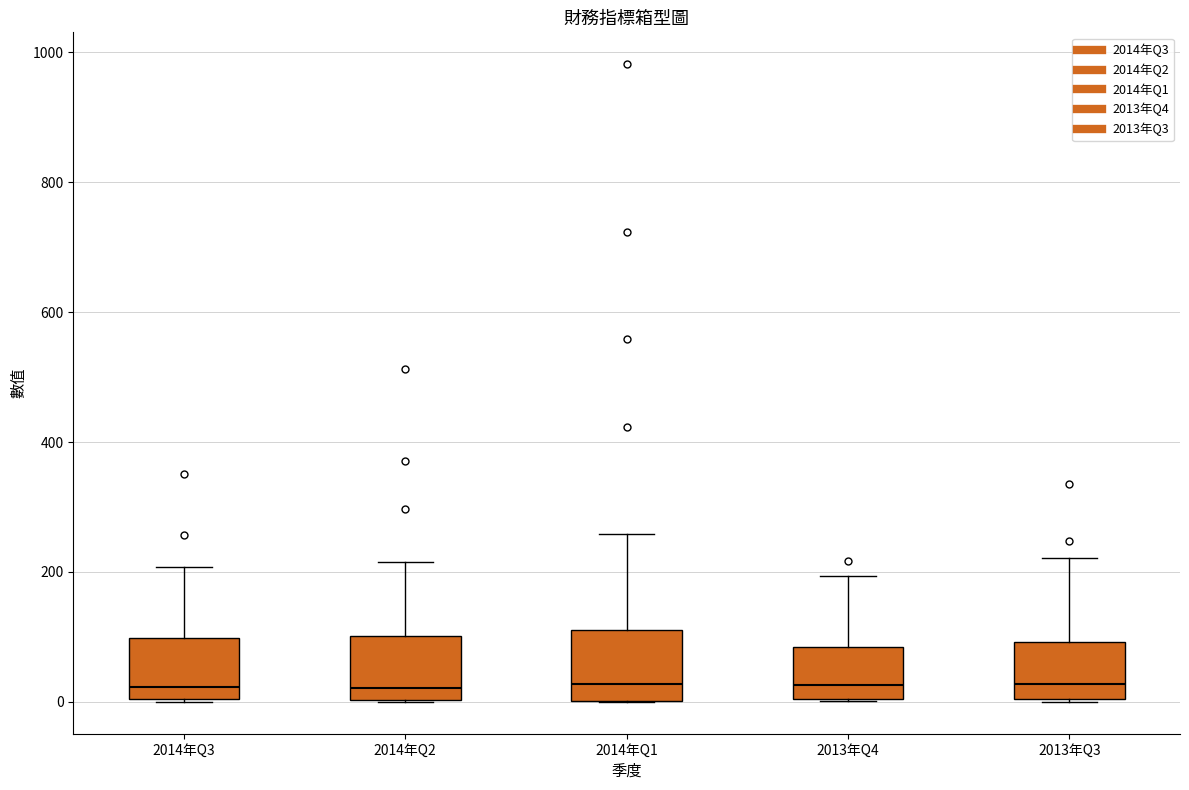

Reading left to right, transcribe this box plot: for each box, give where its median line is, the range the box spans, and where its two whiskers end, as read against the y-axis. The values are not printed on the chart, so give them approximately, as read against the axis.

2014年Q3: median 20, box 0 to 100, whiskers 0 to 200
2014年Q2: median 20, box 0 to 100, whiskers 0 to 220
2014年Q1: median 20, box 0 to 120, whiskers 0 to 260
2013年Q4: median 20, box 0 to 80, whiskers 0 to 200
2013年Q3: median 20, box 0 to 100, whiskers 0 to 220